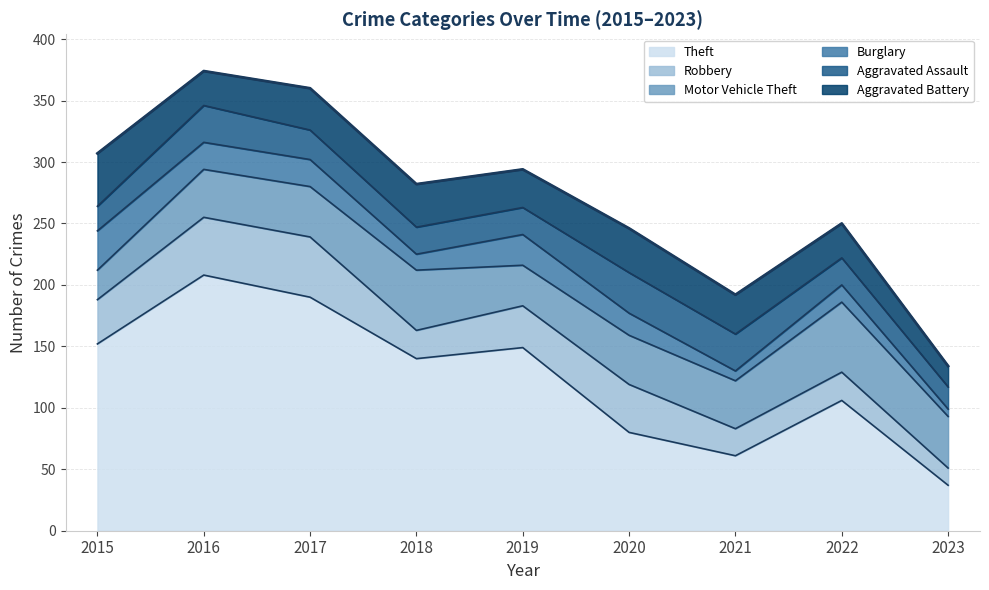

Reading left to right, what are all the values shown in this chart?

Theft: 2015=152	2016=208	2017=190	2018=140	2019=149	2020=80	2021=61	2022=106	2023=37
Robbery: 2015=36	2016=47	2017=49	2018=23	2019=34	2020=39	2021=22	2022=23	2023=14
Motor Vehicle Theft: 2015=24	2016=39	2017=41	2018=49	2019=33	2020=40	2021=39	2022=57	2023=42
Burglary: 2015=32	2016=22	2017=22	2018=13	2019=25	2020=18	2021=8	2022=14	2023=6
Aggravated Assault: 2015=20	2016=30	2017=24	2018=22	2019=22	2020=33	2021=30	2022=22	2023=18
Aggravated Battery: 2015=43	2016=28	2017=34	2018=35	2019=31	2020=36	2021=32	2022=28	2023=17